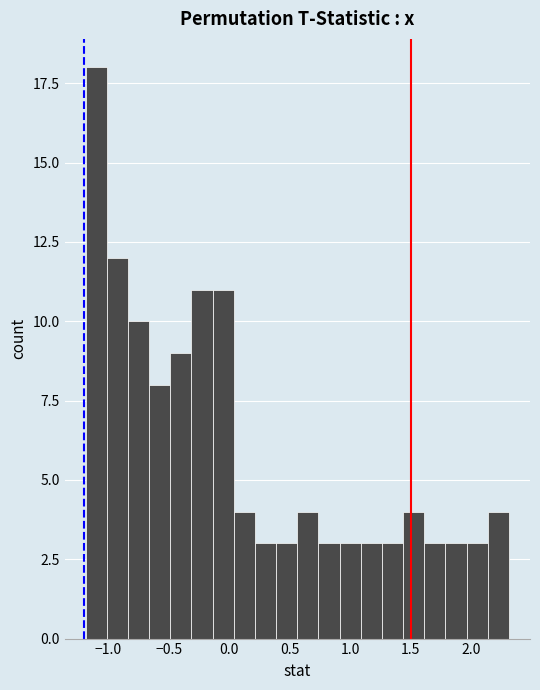

Around what value on the x-axis is the tallest bar? Give the approximate position of its centre, as read against the axis.

-1.10